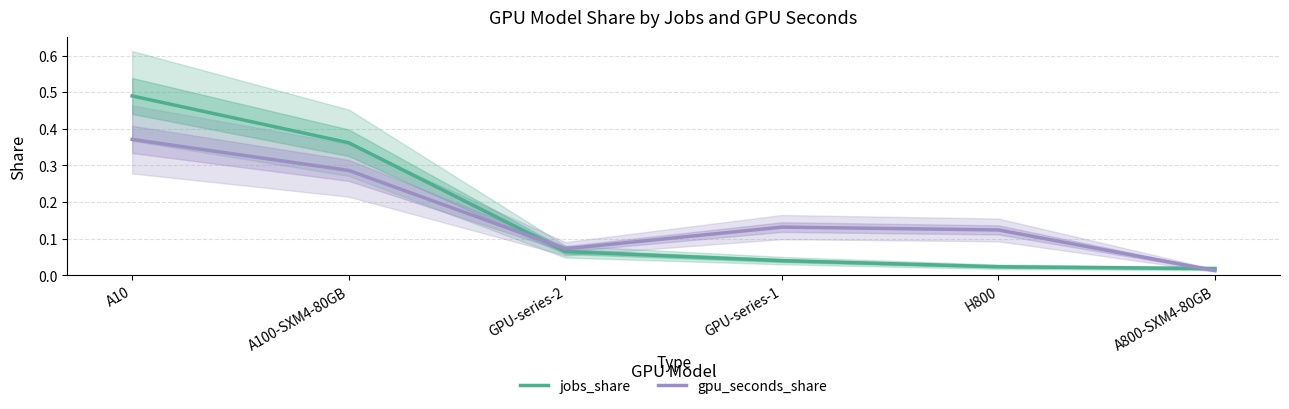

What is the label of the 3rd point from the left?

GPU-series-2